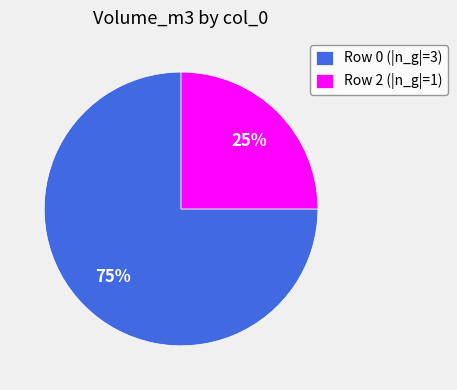

Which has a higher value, Row 2 (|n_g|=1) or Row 0 (|n_g|=3)?

Row 0 (|n_g|=3)